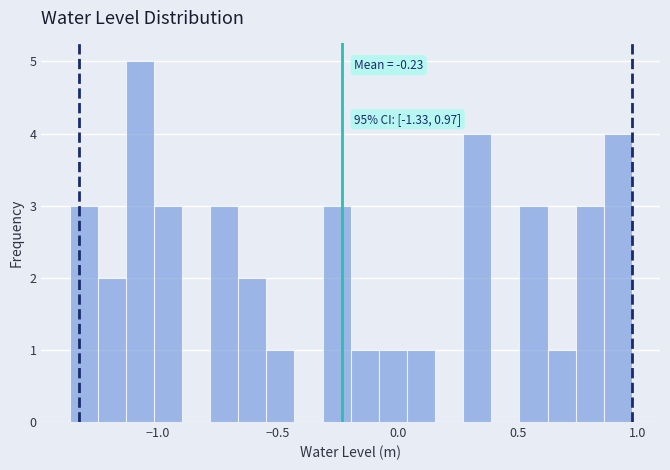

Read against the x-axis, roughly where is the centre of the tallest bar?

-1.05